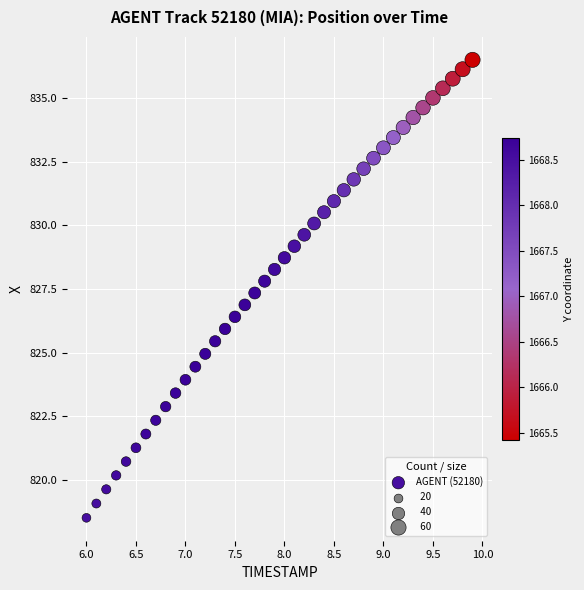

What is the range of X values (max minus min)?

3.9